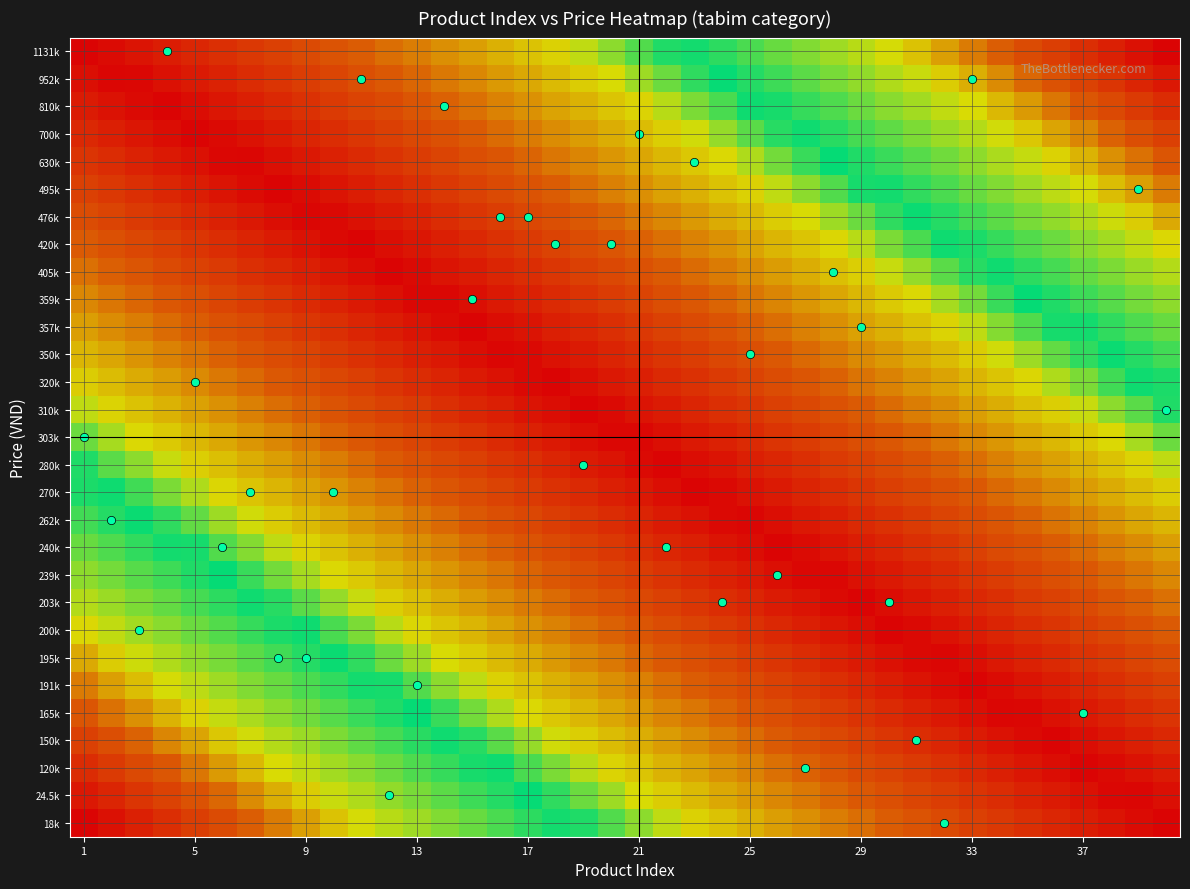

Reading right to left, list all the values displayed in this chart.

18k: 0.0	0.0	0.1	0.1	0.1	0.1	0.2	0.2	0.2	0.2	0.3	0.3	0.3	0.3	0.4	0.4	0.4	0.4	0.5	0.5	0.5	0.5	0.6	0.6	0.6	0.6	0.7	0.7	0.7	0.7	0.8	0.8	0.8	0.8	0.9	0.9	0.9	0.9	1.0	1.0
24.5k: 0.0	0.0	0.0	0.0	0.1	0.1	0.1	0.1	0.2	0.2	0.2	0.2	0.3	0.3	0.3	0.3	0.4	0.4	0.4	0.5	0.5	0.5	0.5	0.6	0.6	0.6	0.6	0.7	0.7	0.7	0.7	0.8	0.8	0.8	0.8	0.9	0.9	0.9	0.9	1.0
120k: 0.1	0.0	0.0	0.0	0.0	0.1	0.1	0.1	0.1	0.2	0.2	0.2	0.2	0.3	0.3	0.3	0.3	0.4	0.4	0.4	0.4	0.5	0.5	0.5	0.5	0.6	0.6	0.6	0.6	0.7	0.7	0.7	0.7	0.8	0.8	0.8	0.9	0.9	0.9	0.9
150k: 0.1	0.1	0.1	0.0	0.0	0.0	0.0	0.1	0.1	0.1	0.1	0.2	0.2	0.2	0.3	0.3	0.3	0.3	0.4	0.4	0.4	0.4	0.5	0.5	0.5	0.5	0.6	0.6	0.6	0.6	0.7	0.7	0.7	0.7	0.8	0.8	0.8	0.8	0.9	0.9
165k: 0.1	0.1	0.1	0.1	0.0	0.0	0.0	0.0	0.1	0.1	0.1	0.1	0.2	0.2	0.2	0.2	0.3	0.3	0.3	0.3	0.4	0.4	0.4	0.4	0.5	0.5	0.5	0.5	0.6	0.6	0.6	0.7	0.7	0.7	0.7	0.8	0.8	0.8	0.8	0.9
191k: 0.2	0.2	0.1	0.1	0.1	0.1	0.0	0.0	0.0	0.1	0.1	0.1	0.1	0.2	0.2	0.2	0.2	0.3	0.3	0.3	0.3	0.4	0.4	0.4	0.4	0.5	0.5	0.5	0.5	0.6	0.6	0.6	0.6	0.7	0.7	0.7	0.7	0.8	0.8	0.8
195k: 0.2	0.2	0.2	0.1	0.1	0.1	0.1	0.0	0.0	0.0	0.0	0.1	0.1	0.1	0.1	0.2	0.2	0.2	0.2	0.3	0.3	0.3	0.3	0.4	0.4	0.4	0.5	0.5	0.5	0.5	0.6	0.6	0.6	0.6	0.7	0.7	0.7	0.7	0.8	0.8
200k: 0.2	0.2	0.2	0.2	0.1	0.1	0.1	0.1	0.0	0.0	0.0	0.0	0.1	0.1	0.1	0.1	0.2	0.2	0.2	0.2	0.3	0.3	0.3	0.3	0.4	0.4	0.4	0.4	0.5	0.5	0.5	0.5	0.6	0.6	0.6	0.6	0.7	0.7	0.7	0.8
203k: 0.3	0.3	0.2	0.2	0.2	0.2	0.1	0.1	0.1	0.1	0.0	0.0	0.0	0.0	0.1	0.1	0.1	0.2	0.2	0.2	0.2	0.3	0.3	0.3	0.3	0.4	0.4	0.4	0.4	0.5	0.5	0.5	0.5	0.6	0.6	0.6	0.6	0.7	0.7	0.7
239k: 0.3	0.3	0.3	0.2	0.2	0.2	0.2	0.1	0.1	0.1	0.1	0.0	0.0	0.0	0.0	0.1	0.1	0.1	0.1	0.2	0.2	0.2	0.2	0.3	0.3	0.3	0.3	0.4	0.4	0.4	0.4	0.5	0.5	0.5	0.6	0.6	0.6	0.6	0.7	0.7
240k: 0.4	0.3	0.3	0.3	0.3	0.2	0.2	0.2	0.2	0.1	0.1	0.1	0.0	0.0	0.0	0.0	0.1	0.1	0.1	0.1	0.2	0.2	0.2	0.2	0.3	0.3	0.3	0.3	0.4	0.4	0.4	0.4	0.5	0.5	0.5	0.5	0.6	0.6	0.6	0.6
262k: 0.4	0.4	0.3	0.3	0.3	0.3	0.2	0.2	0.2	0.2	0.1	0.1	0.1	0.1	0.0	0.0	0.0	0.0	0.1	0.1	0.1	0.1	0.2	0.2	0.2	0.2	0.3	0.3	0.3	0.4	0.4	0.4	0.4	0.5	0.5	0.5	0.5	0.6	0.6	0.6
270k: 0.4	0.4	0.4	0.4	0.3	0.3	0.3	0.2	0.2	0.2	0.2	0.1	0.1	0.1	0.1	0.0	0.0	0.0	0.0	0.1	0.1	0.1	0.1	0.2	0.2	0.2	0.2	0.3	0.3	0.3	0.3	0.4	0.4	0.4	0.4	0.5	0.5	0.5	0.5	0.6
280k: 0.5	0.4	0.4	0.4	0.4	0.3	0.3	0.3	0.3	0.2	0.2	0.2	0.2	0.1	0.1	0.1	0.1	0.0	0.0	0.0	0.0	0.1	0.1	0.1	0.2	0.2	0.2	0.2	0.3	0.3	0.3	0.3	0.4	0.4	0.4	0.4	0.5	0.5	0.5	0.5
303k: 0.5	0.5	0.4	0.4	0.4	0.4	0.3	0.3	0.3	0.3	0.2	0.2	0.2	0.2	0.1	0.1	0.1	0.1	0.0	0.0	0.0	0.0	0.1	0.1	0.1	0.1	0.2	0.2	0.2	0.2	0.3	0.3	0.3	0.3	0.4	0.4	0.4	0.4	0.5	0.5
310k: 0.5	0.5	0.5	0.5	0.4	0.4	0.4	0.4	0.3	0.3	0.3	0.3	0.2	0.2	0.2	0.2	0.1	0.1	0.1	0.0	0.0	0.0	0.0	0.1	0.1	0.1	0.1	0.2	0.2	0.2	0.2	0.3	0.3	0.3	0.3	0.4	0.4	0.4	0.4	0.5
320k: 0.6	0.5	0.5	0.5	0.5	0.4	0.4	0.4	0.4	0.3	0.3	0.3	0.3	0.2	0.2	0.2	0.2	0.1	0.1	0.1	0.1	0.0	0.0	0.0	0.0	0.1	0.1	0.1	0.1	0.2	0.2	0.2	0.2	0.3	0.3	0.3	0.4	0.4	0.4	0.4
350k: 0.6	0.6	0.6	0.5	0.5	0.5	0.5	0.4	0.4	0.4	0.4	0.3	0.3	0.3	0.2	0.2	0.2	0.2	0.1	0.1	0.1	0.1	0.0	0.0	0.0	0.0	0.1	0.1	0.1	0.1	0.2	0.2	0.2	0.2	0.3	0.3	0.3	0.3	0.4	0.4
357k: 0.6	0.6	0.6	0.6	0.5	0.5	0.5	0.5	0.4	0.4	0.4	0.4	0.3	0.3	0.3	0.3	0.2	0.2	0.2	0.2	0.1	0.1	0.1	0.1	0.0	0.0	0.0	0.0	0.1	0.1	0.1	0.2	0.2	0.2	0.2	0.3	0.3	0.3	0.3	0.4
359k: 0.7	0.7	0.6	0.6	0.6	0.6	0.5	0.5	0.5	0.4	0.4	0.4	0.4	0.3	0.3	0.3	0.3	0.2	0.2	0.2	0.2	0.1	0.1	0.1	0.1	0.0	0.0	0.0	0.0	0.1	0.1	0.1	0.1	0.2	0.2	0.2	0.2	0.3	0.3	0.3
405k: 0.7	0.7	0.7	0.6	0.6	0.6	0.6	0.5	0.5	0.5	0.5	0.4	0.4	0.4	0.4	0.3	0.3	0.3	0.3	0.2	0.2	0.2	0.2	0.1	0.1	0.1	0.0	0.0	0.0	0.0	0.1	0.1	0.1	0.1	0.2	0.2	0.2	0.2	0.3	0.3
420k: 0.8	0.7	0.7	0.7	0.6	0.6	0.6	0.6	0.5	0.5	0.5	0.5	0.4	0.4	0.4	0.4	0.3	0.3	0.3	0.3	0.2	0.2	0.2	0.2	0.1	0.1	0.1	0.1	0.0	0.0	0.0	0.0	0.1	0.1	0.1	0.1	0.2	0.2	0.2	0.2
476k: 0.8	0.8	0.7	0.7	0.7	0.7	0.6	0.6	0.6	0.6	0.5	0.5	0.5	0.5	0.4	0.4	0.4	0.3	0.3	0.3	0.3	0.2	0.2	0.2	0.2	0.1	0.1	0.1	0.1	0.0	0.0	0.0	0.0	0.1	0.1	0.1	0.1	0.2	0.2	0.2
495k: 0.8	0.8	0.8	0.7	0.7	0.7	0.7	0.6	0.6	0.6	0.6	0.5	0.5	0.5	0.5	0.4	0.4	0.4	0.4	0.3	0.3	0.3	0.3	0.2	0.2	0.2	0.2	0.1	0.1	0.1	0.1	0.0	0.0	0.0	0.1	0.1	0.1	0.1	0.2	0.2
630k: 0.9	0.8	0.8	0.8	0.8	0.7	0.7	0.7	0.7	0.6	0.6	0.6	0.5	0.5	0.5	0.5	0.4	0.4	0.4	0.4	0.3	0.3	0.3	0.3	0.2	0.2	0.2	0.2	0.1	0.1	0.1	0.1	0.0	0.0	0.0	0.0	0.1	0.1	0.1	0.1
700k: 0.9	0.9	0.8	0.8	0.8	0.8	0.7	0.7	0.7	0.7	0.6	0.6	0.6	0.6	0.5	0.5	0.5	0.5	0.4	0.4	0.4	0.4	0.3	0.3	0.3	0.3	0.2	0.2	0.2	0.1	0.1	0.1	0.1	0.0	0.0	0.0	0.0	0.1	0.1	0.1
810k: 0.9	0.9	0.9	0.9	0.8	0.8	0.8	0.7	0.7	0.7	0.7	0.6	0.6	0.6	0.6	0.5	0.5	0.5	0.5	0.4	0.4	0.4	0.4	0.3	0.3	0.3	0.3	0.2	0.2	0.2	0.2	0.1	0.1	0.1	0.1	0.0	0.0	0.0	0.0	0.1
952k: 1.0	0.9	0.9	0.9	0.9	0.8	0.8	0.8	0.8	0.7	0.7	0.7	0.7	0.6	0.6	0.6	0.6	0.5	0.5	0.5	0.5	0.4	0.4	0.4	0.3	0.3	0.3	0.3	0.2	0.2	0.2	0.2	0.1	0.1	0.1	0.1	0.0	0.0	0.0	0.0
1131k: 1.0	1.0	0.9	0.9	0.9	0.9	0.8	0.8	0.8	0.8	0.7	0.7	0.7	0.7	0.6	0.6	0.6	0.6	0.5	0.5	0.5	0.5	0.4	0.4	0.4	0.4	0.3	0.3	0.3	0.3	0.2	0.2	0.2	0.2	0.1	0.1	0.1	0.1	0.0	0.0